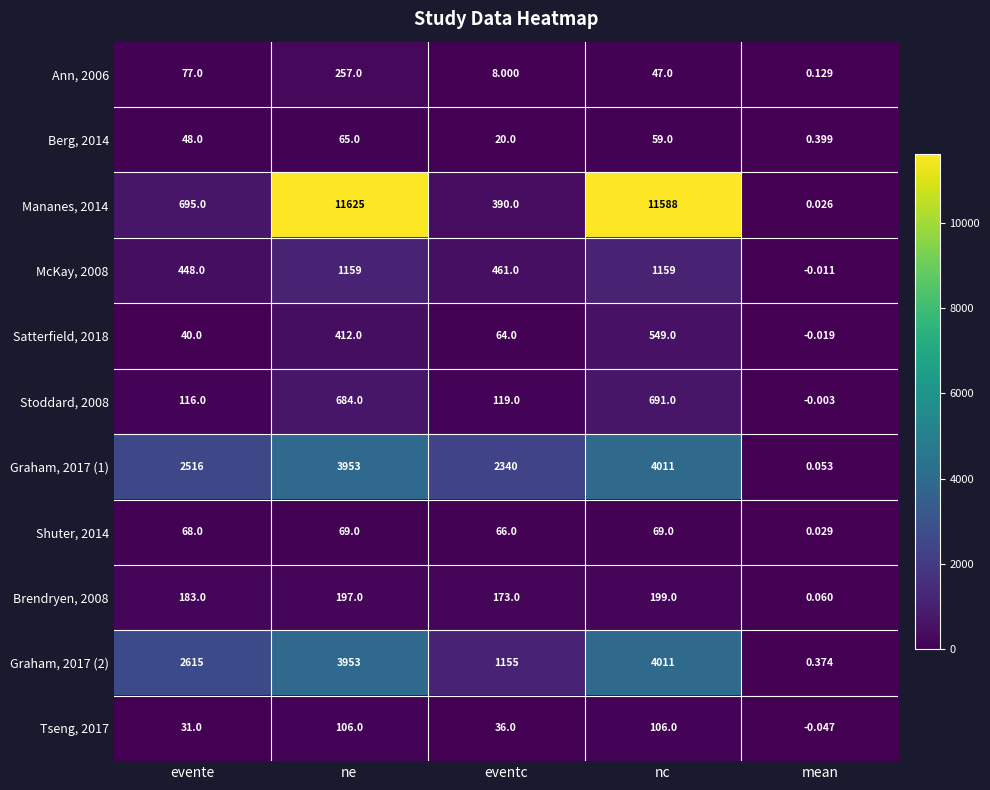

How many values in Satterfield, 2018 are below zero?

1